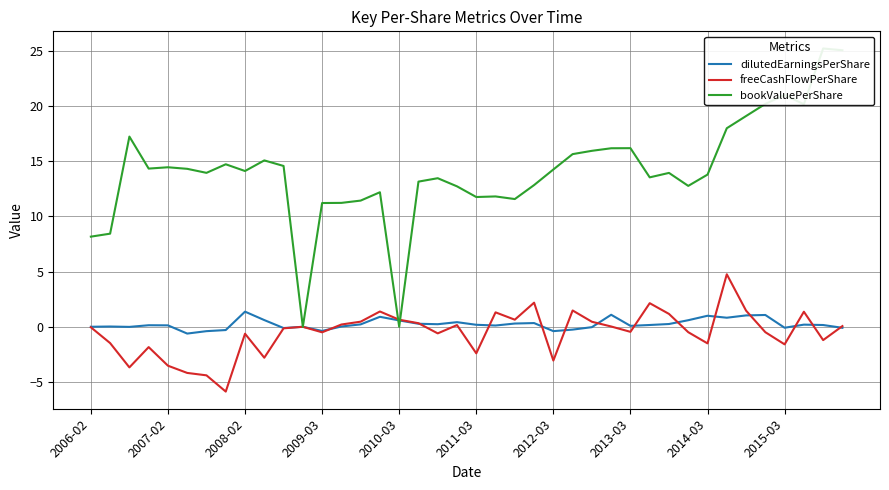

True or false: freeCashFlowPerShare has a value of -3.5 at 2007-02.

True